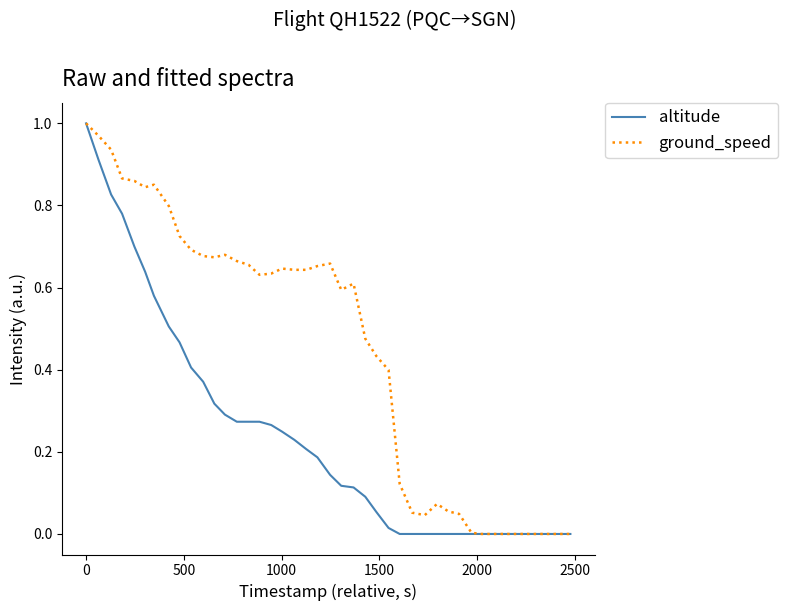

Rank the series by their average value, from highest to lowest.

ground_speed, altitude